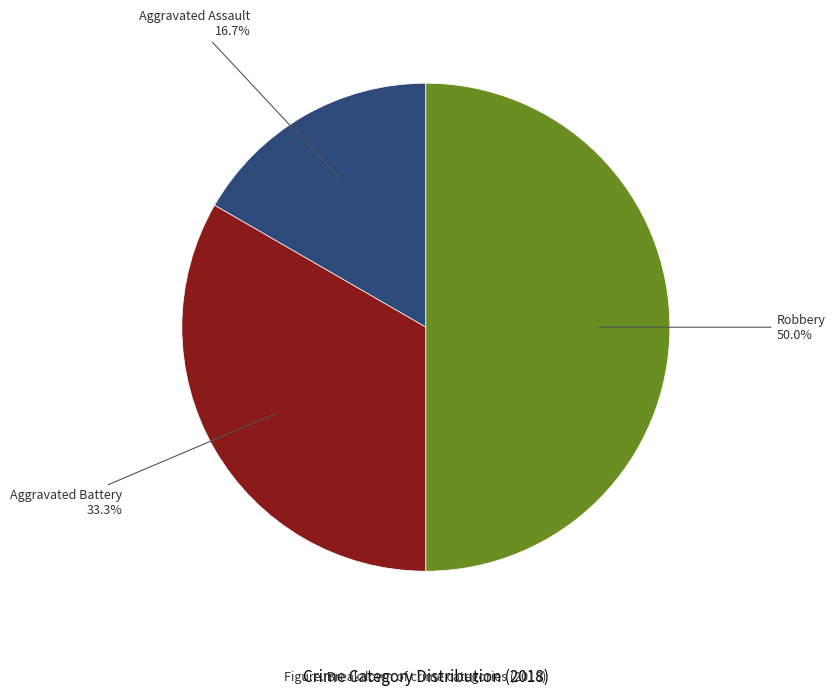

How many segments does this pie chart have?

3